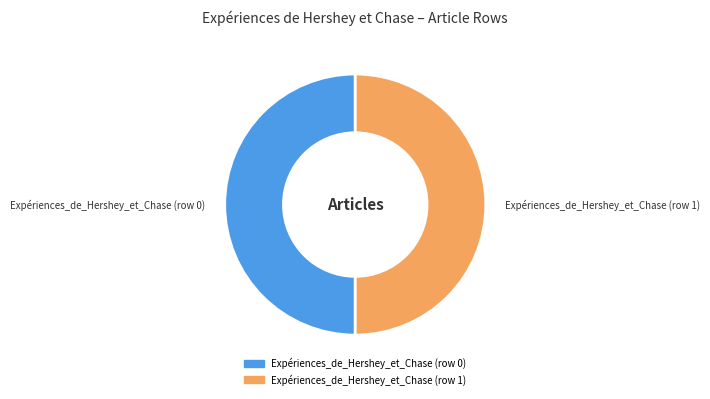

How many slices are in this pie chart?

2